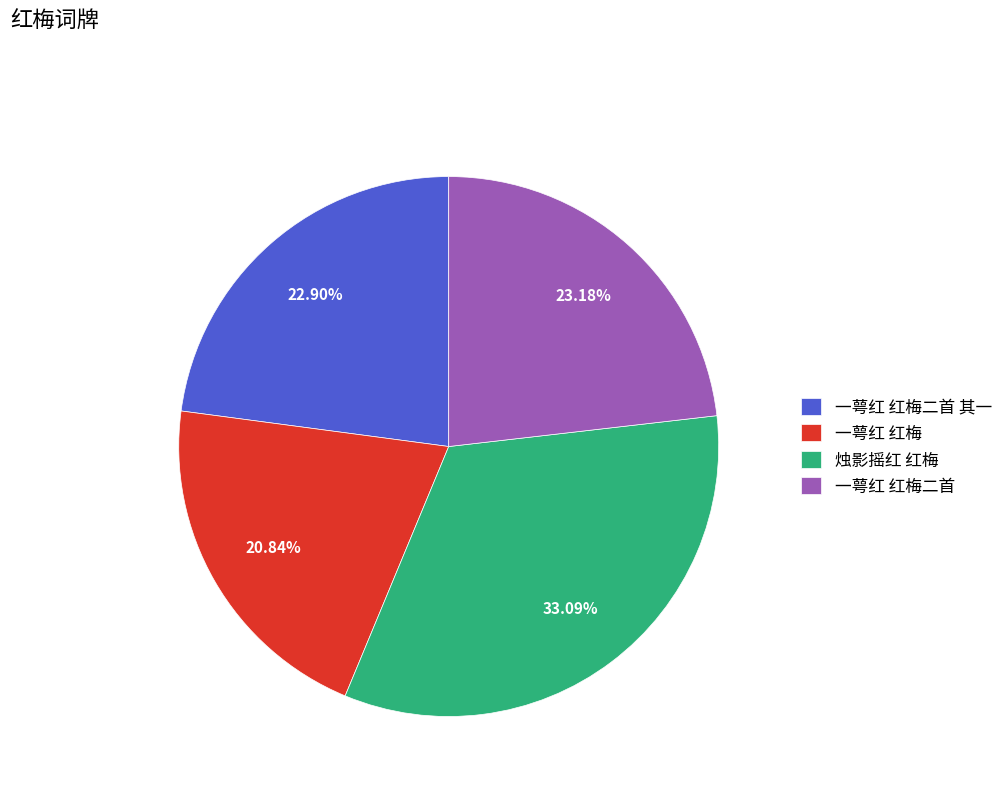

Which category has the smallest portion of the pie?

一萼红 红梅